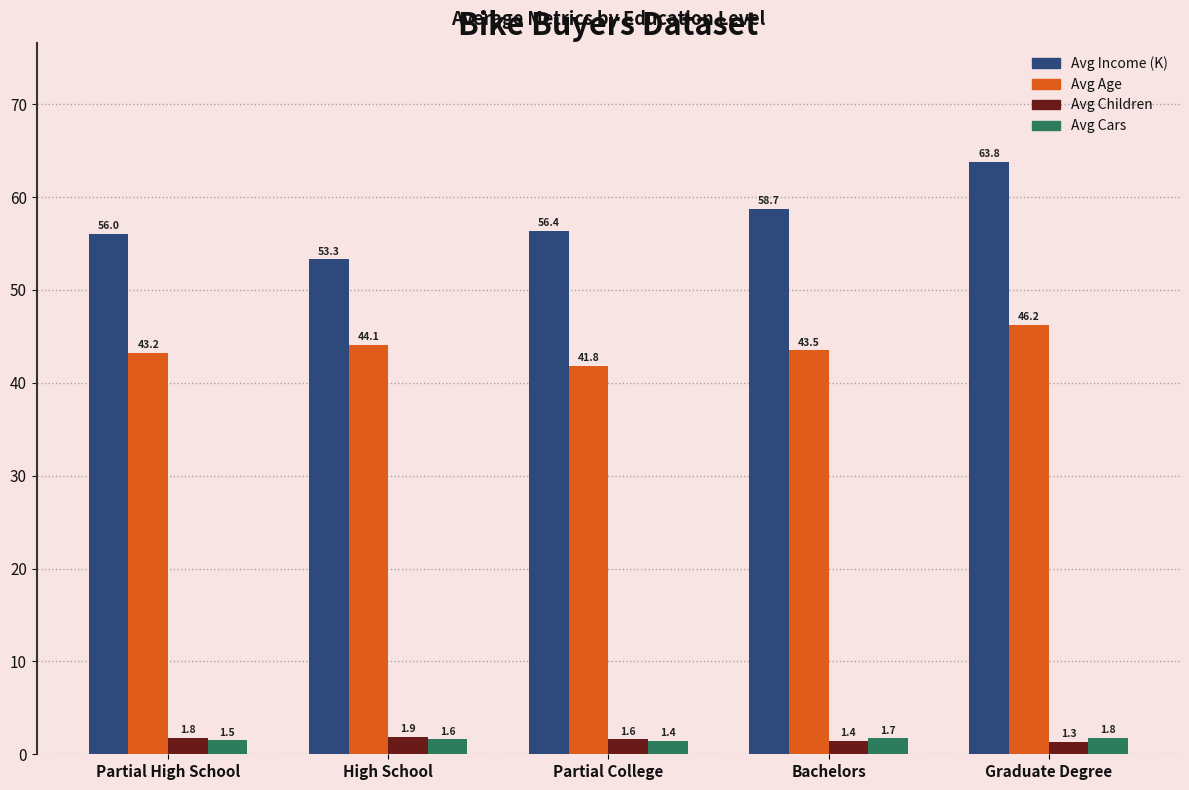

What are all the series names shown in the legend?

Avg Income (K), Avg Age, Avg Children, Avg Cars